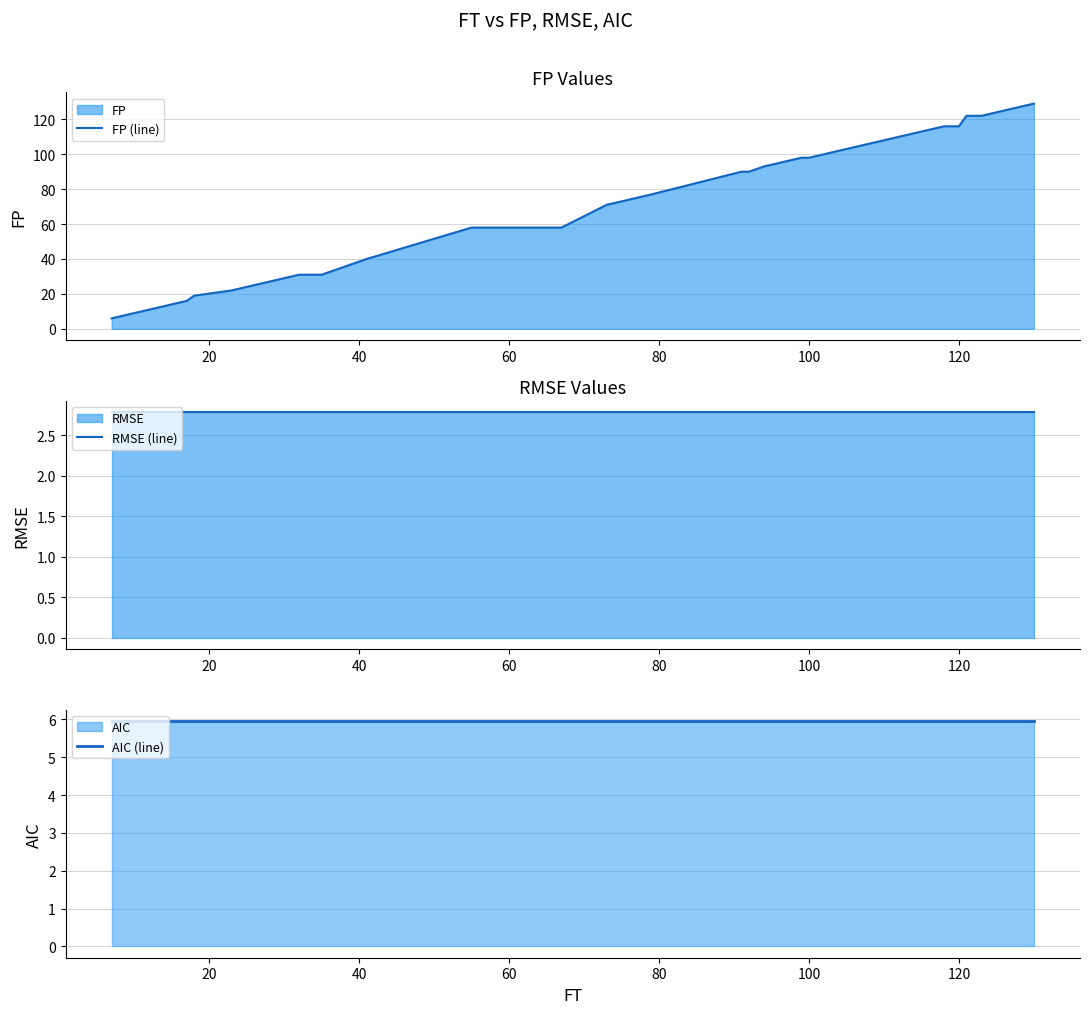

What is the lowest value of the FP (line) series?

6